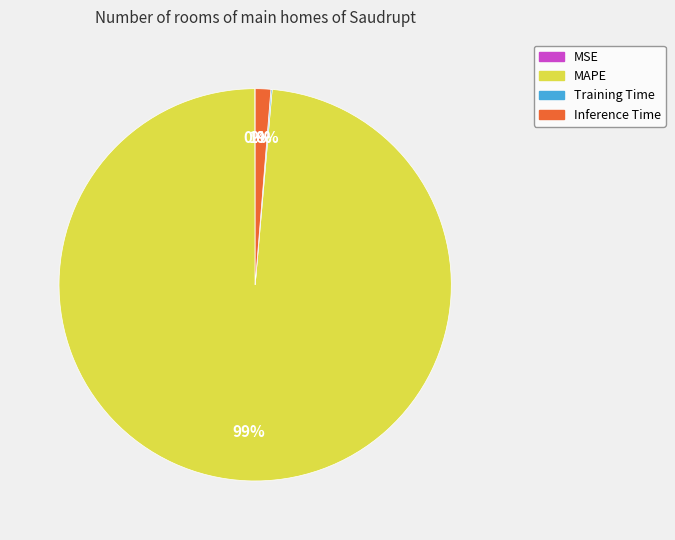

Combined, do MAPE and Inference Time account for over 50%?

Yes